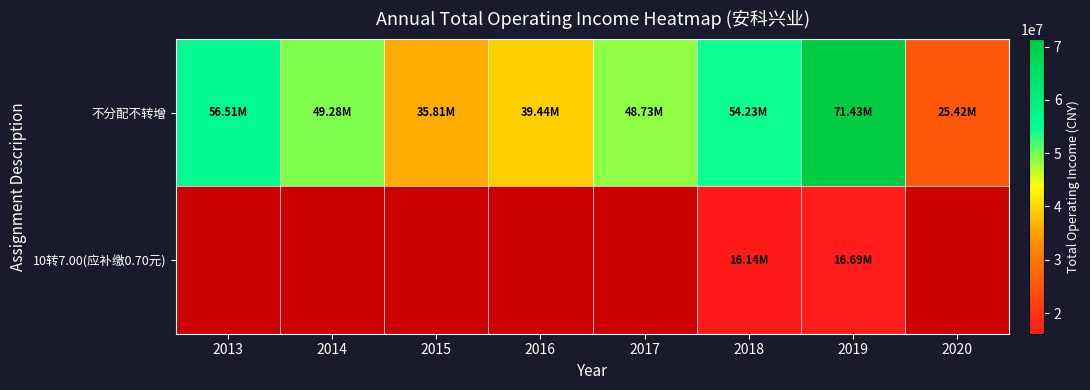

What is the sum of all 不分配不转增 values?

380852055.8